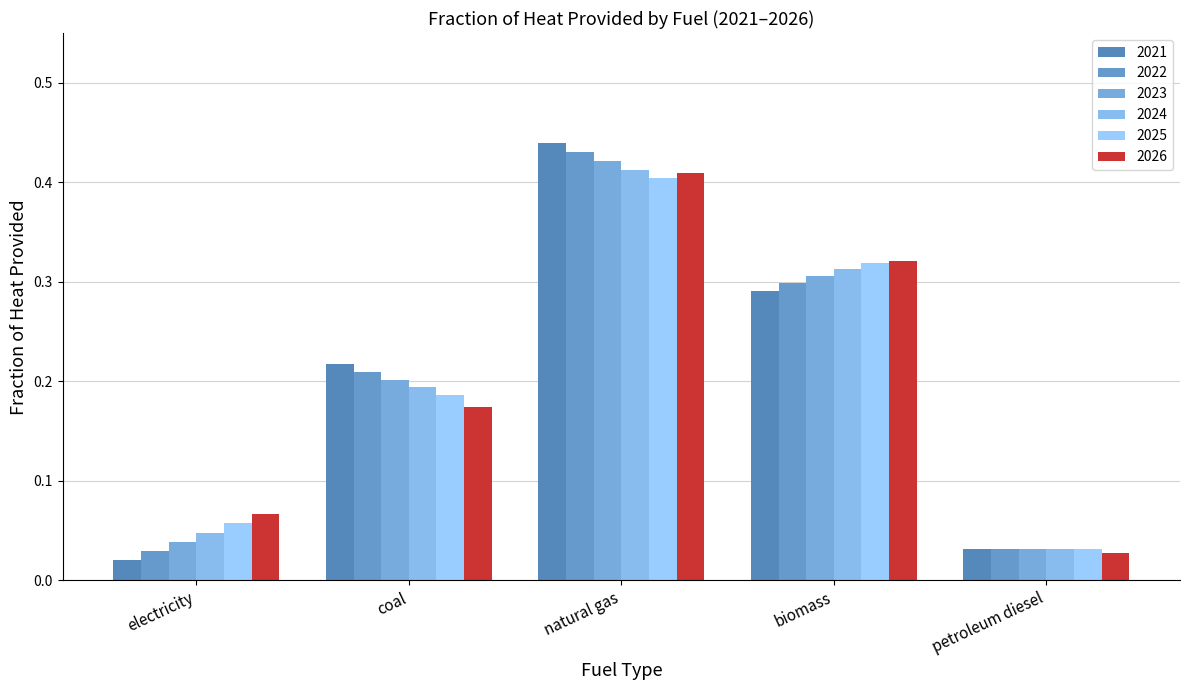

Where is 2023 nearest to the value 0?

petroleum diesel